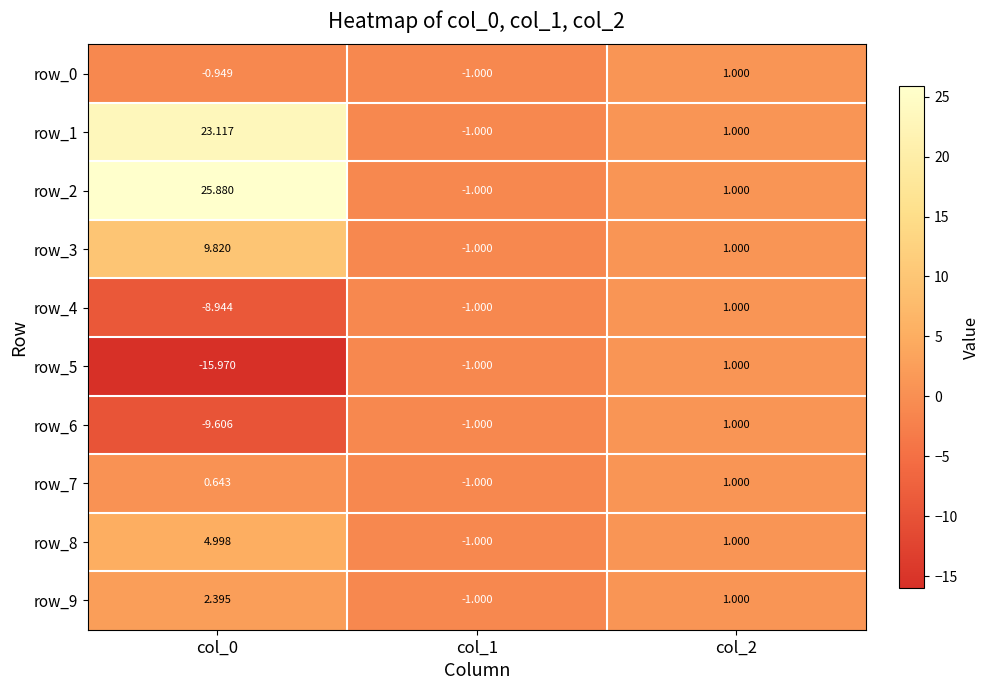

The value of row_2 at col_0 is 25.9. True or false?

True